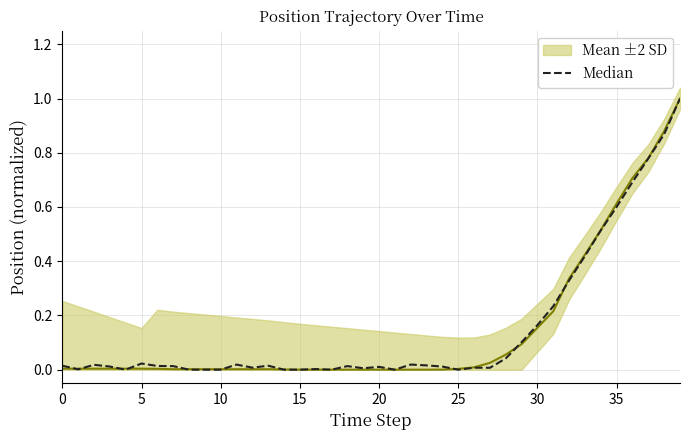

Which series has the largest total across all categories?

Median